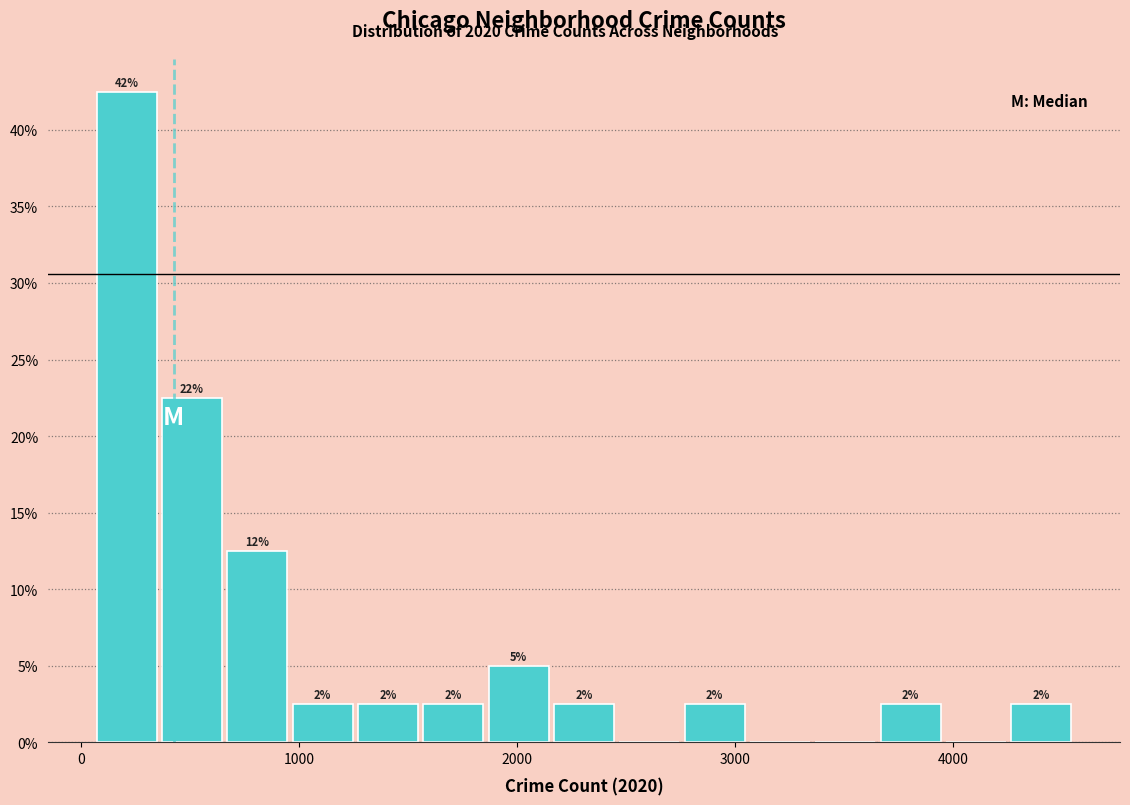

Read against the x-axis, roughly where is the centre of the tallest bar?

200